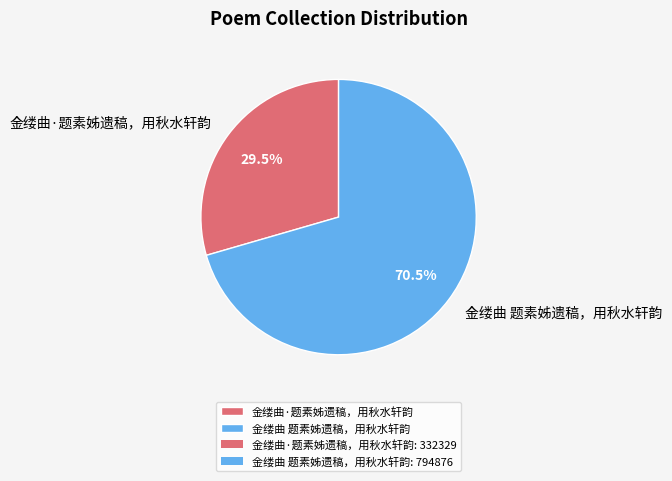

Combined, do 金缕曲 题素姊遗稿，用秋水轩韵 and 金缕曲·题素姊遗稿，用秋水轩韵 account for over 50%?

Yes